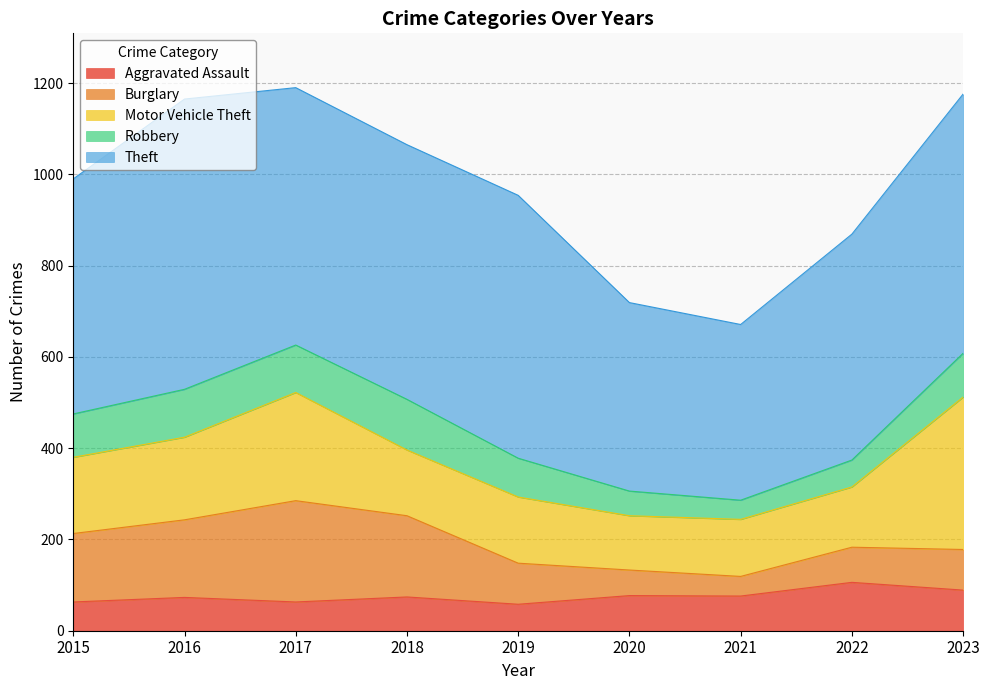

List the labels in order of Robbery value, largest first.

2018, 2016, 2017, 2023, 2015, 2019, 2022, 2020, 2021